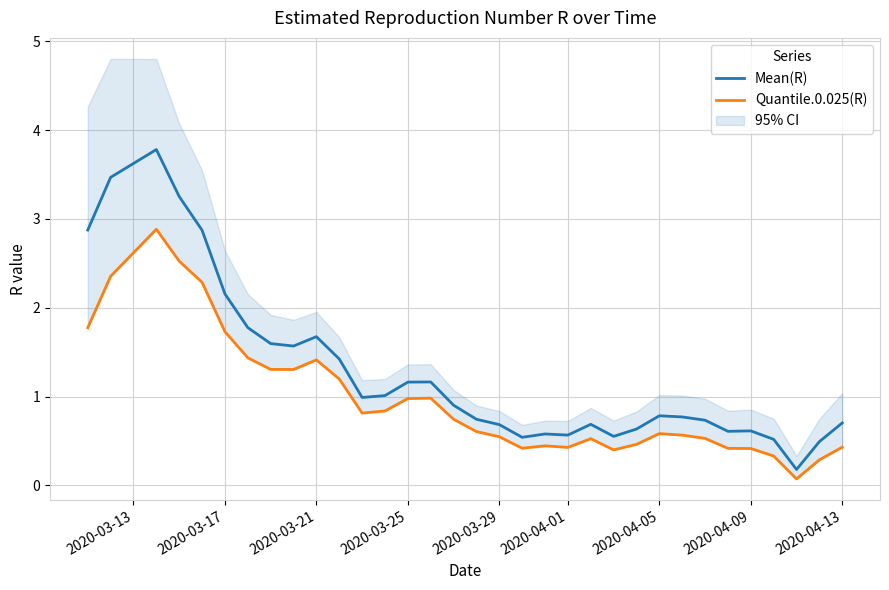

What is the maximum value for Mean(R)?

3.8